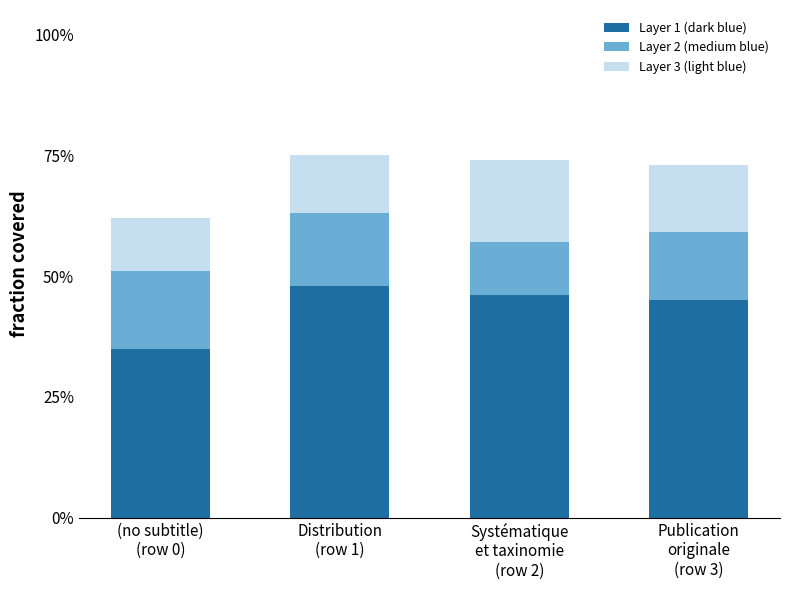

The Layer 3 (light blue) series shows 0.1 at Publication
originale
(row 3). True or false?

True